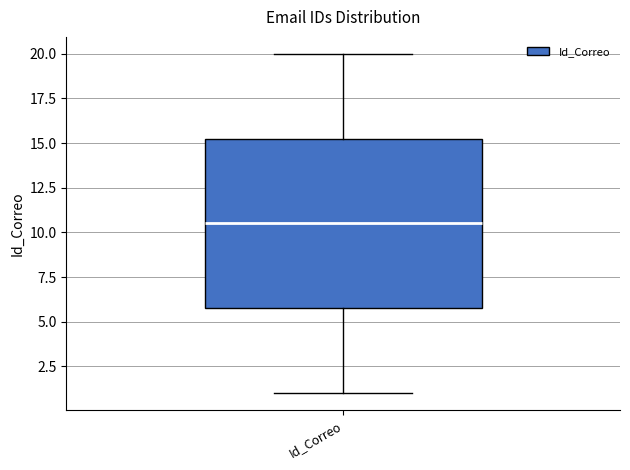

Where does the upper whisker of the box for Id_Correo end on the y-axis? The values are not printed on the chart, so give them approximately, as read against the axis.

20.0